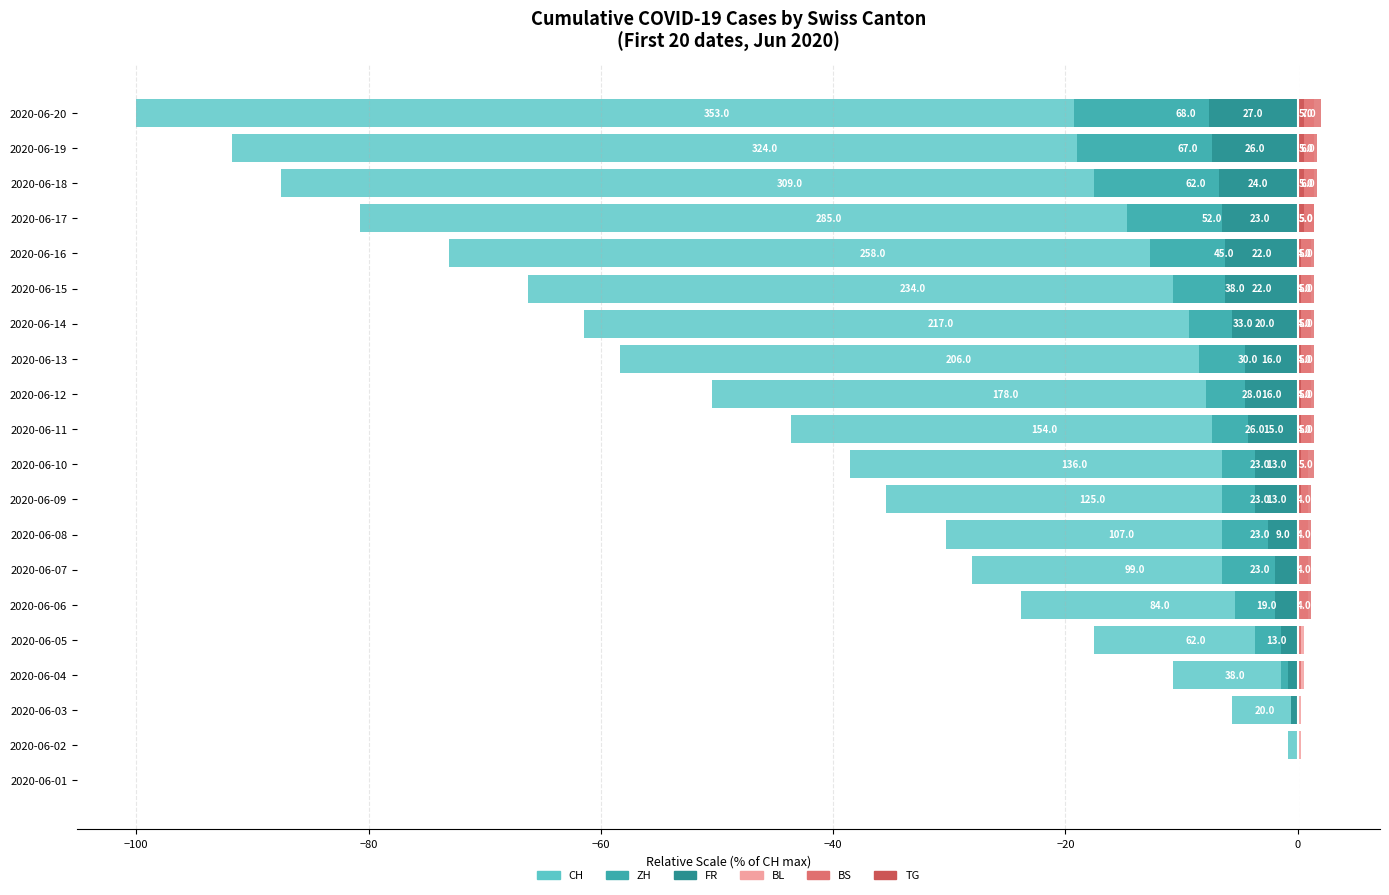

Reading left to right, what are all the values shown in this chart?

CH: 0.0	-0.8	-5.7	-10.8	-17.6	-23.8	-28.0	-30.3	-35.4	-38.5	-43.6	-50.4	-58.4	-61.5	-66.3	-73.1	-80.7	-87.5	-91.8	-100.0
ZH: 0.0	0.0	-0.6	-1.4	-3.7	-5.4	-6.5	-6.5	-6.5	-6.5	-7.4	-7.9	-8.5	-9.3	-10.8	-12.7	-14.7	-17.6	-19.0	-19.3
FR: 0.0	0.0	-0.6	-0.8	-1.4	-2.0	-2.0	-2.5	-3.7	-3.7	-4.2	-4.5	-4.5	-5.7	-6.2	-6.2	-6.5	-6.8	-7.4	-7.6
BL: 0.0	0.3	0.3	0.6	0.6	0.8	0.8	0.8	0.8	0.8	1.1	1.1	1.1	1.1	1.1	1.1	1.4	1.4	1.4	1.4
BS: 0.0	0.0	0.0	0.3	0.3	1.1	1.1	1.1	1.1	1.4	1.4	1.4	1.4	1.4	1.4	1.4	1.4	1.7	1.7	2.0
TG: 0.0	0.0	0.0	0.0	0.0	0.0	0.0	0.0	0.3	0.3	0.3	0.3	0.3	0.3	0.3	0.3	0.6	0.6	0.6	0.6